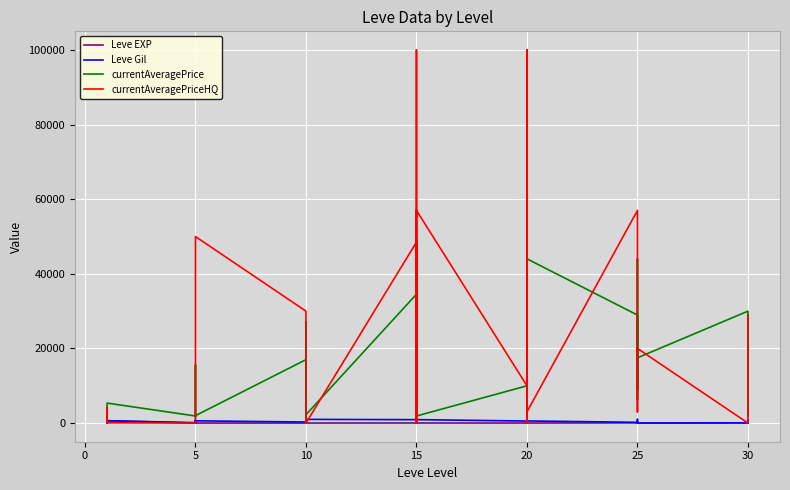

Which series has the widest spread of values?

currentAveragePriceHQ